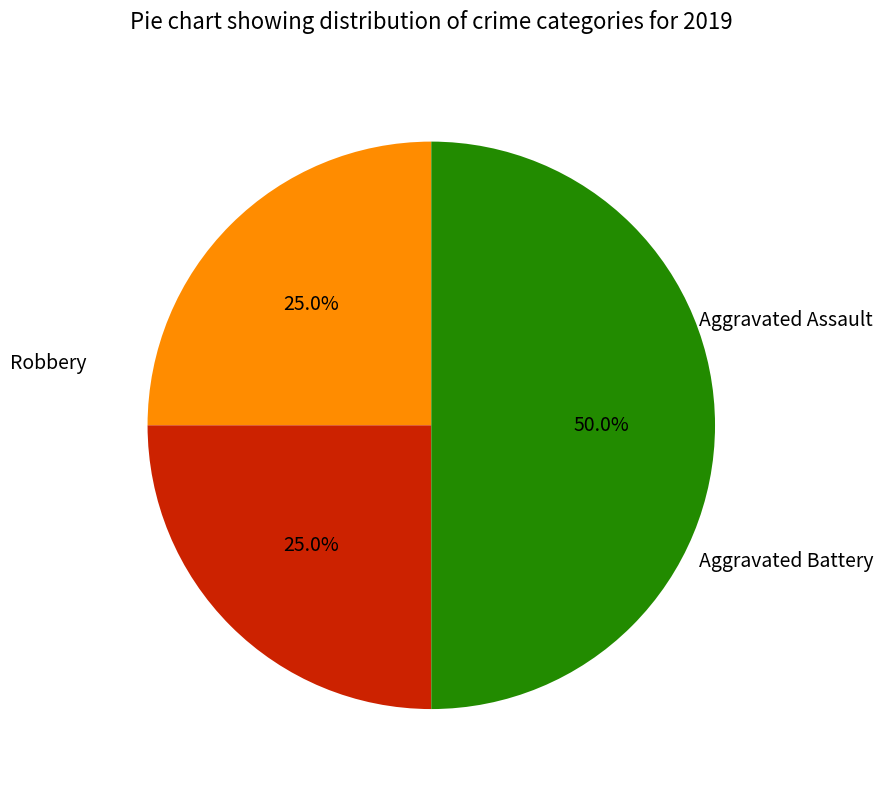

How many segments does this pie chart have?

3